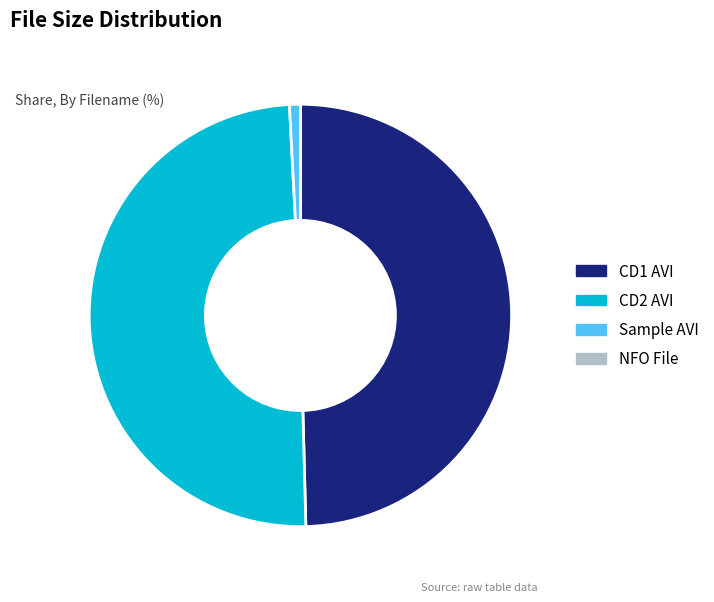

Is there any slice that represents more than half of the pie?

No